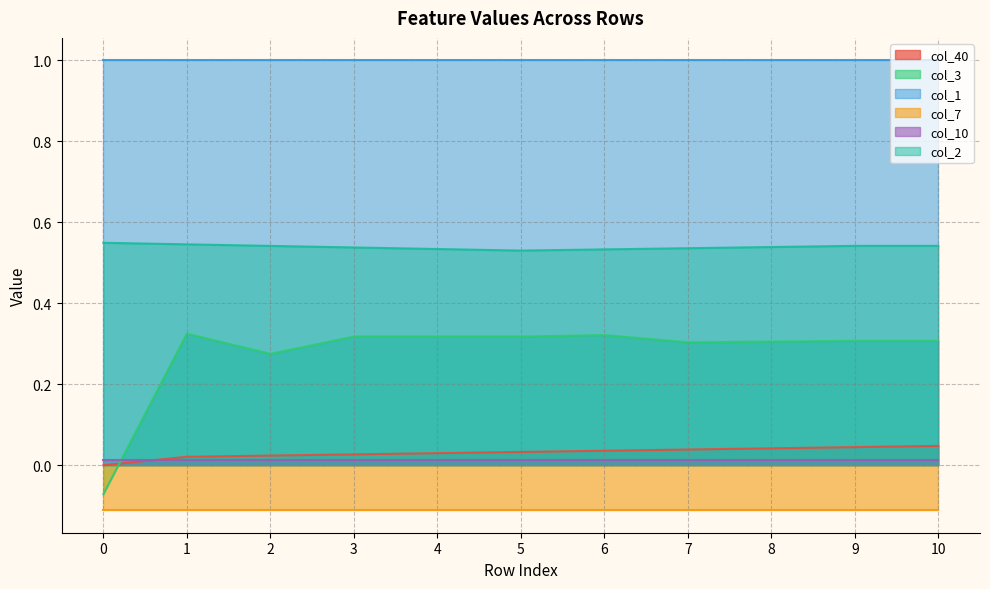

Rank the categories by col_2 value from lowest to highest.

5, 6, 4, 7, 3, 8, 2, 9, 10, 1, 0